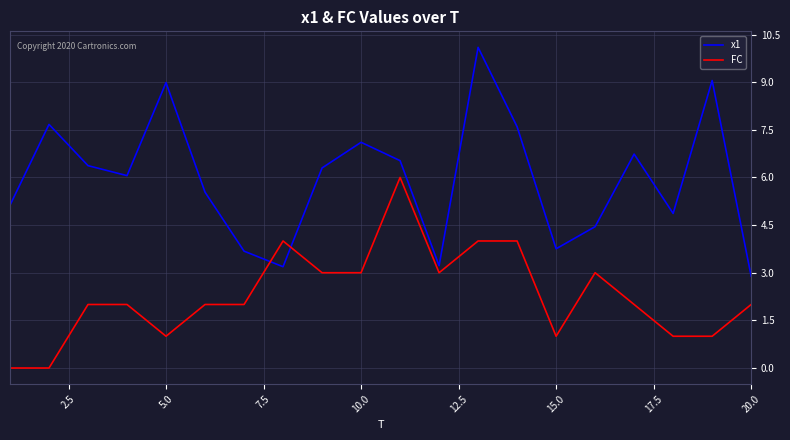

List the series in order of their peak value, highest first.

x1, FC